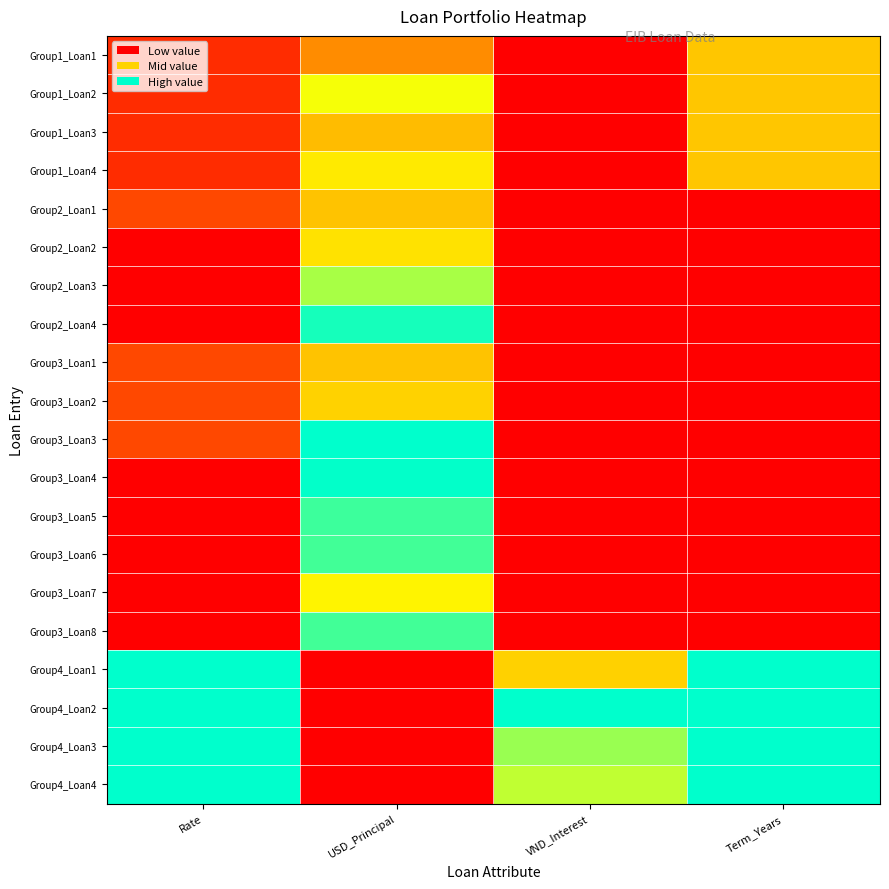

Rank the series at Rate from highest to lowest value.

Group4_Loan1, Group4_Loan2, Group4_Loan3, Group4_Loan4, Group2_Loan1, Group3_Loan1, Group3_Loan2, Group3_Loan3, Group1_Loan1, Group1_Loan2, Group1_Loan3, Group1_Loan4, Group2_Loan2, Group2_Loan3, Group2_Loan4, Group3_Loan4, Group3_Loan5, Group3_Loan6, Group3_Loan7, Group3_Loan8